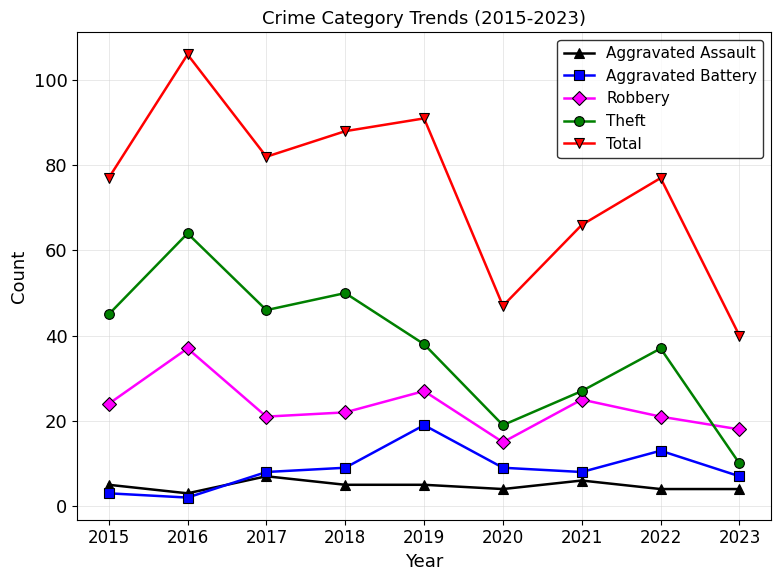

How many distinct data groups are displayed?

5